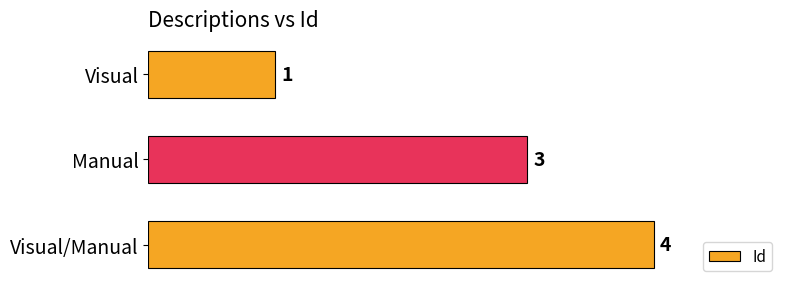

List the labels in order of value, smallest first.

Visual, Manual, Visual/Manual